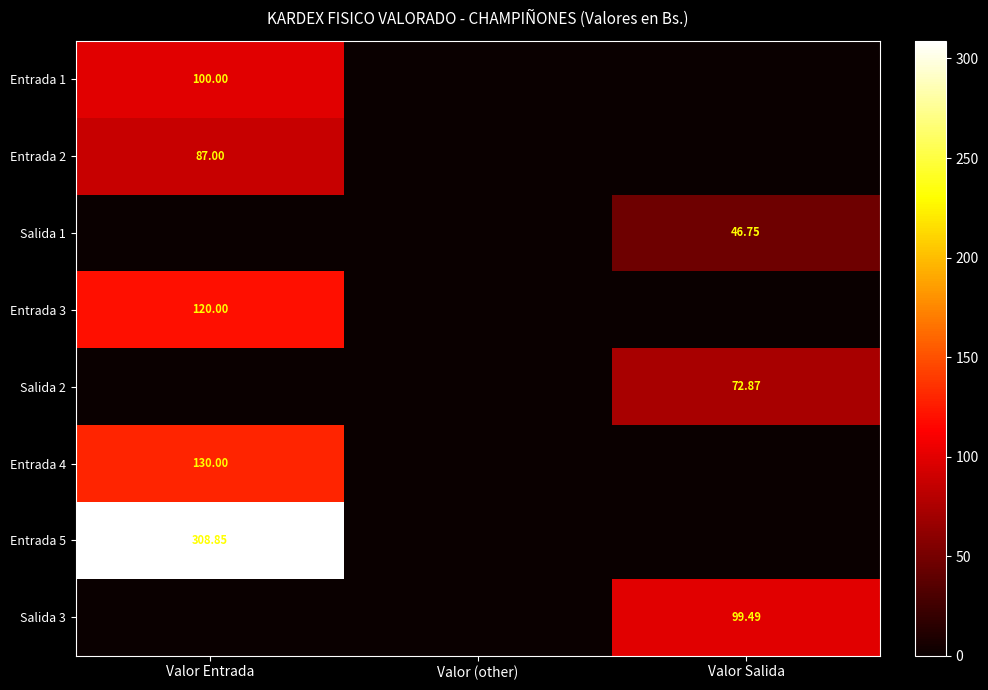

Is the value of Entrada 5 at Valor Entrada greater than the value of Salida 3 at Valor Salida?

Yes